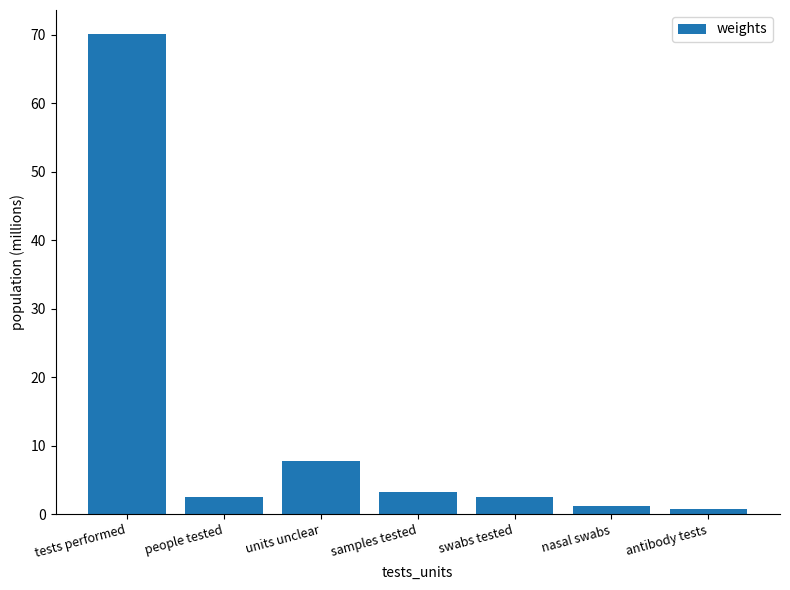

What position from the right is tests performed?

7